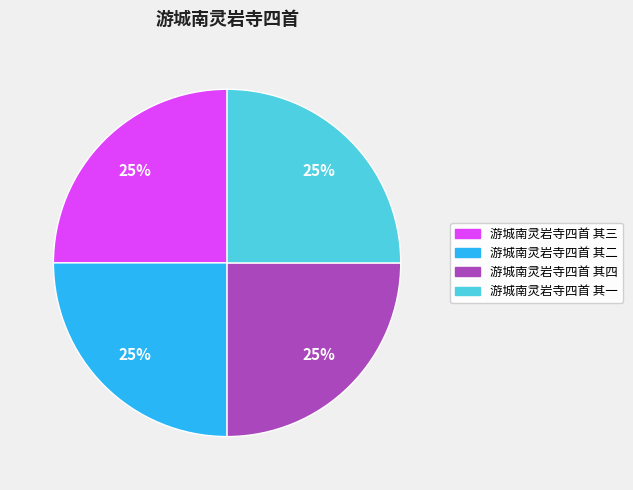

Is 游城南灵岩寺四首 其四 the majority of the pie?

No